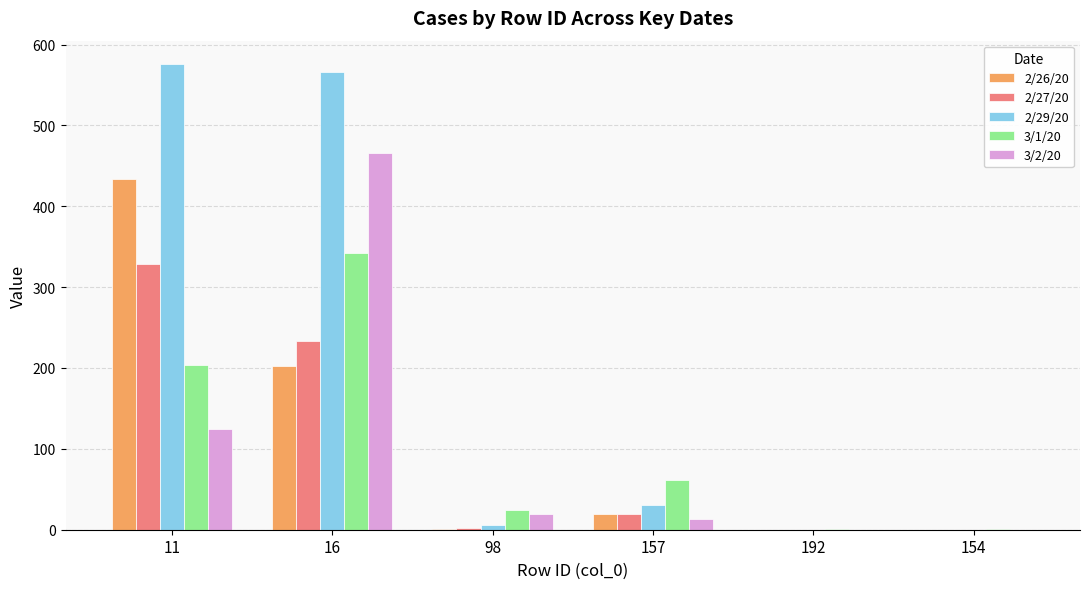

Are the bars horizontal?

No